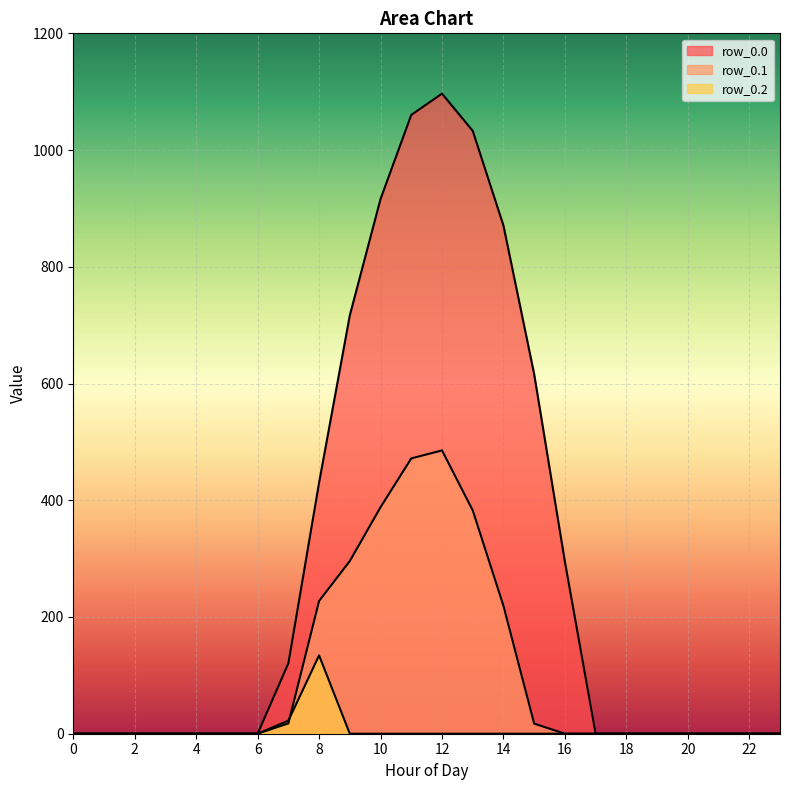

Reading left to right, extract all data points from this chart.

row_0.0: 0=0.0	1=0.0	2=0.0	3=0.0	4=0.0	5=0.0	6=0.0	7=120.6	8=430.3	9=716.9	10=916.2	11=1060.3	12=1096.7	13=1032.9	14=870.6	15=615.9	16=294.5	17=0.0	18=0.0	19=0.0	20=0.0	21=0.0	22=0.0	23=0.0
row_0.1: 0=0.0	1=0.0	2=0.0	3=0.0	4=0.0	5=0.0	6=0.0	7=17.7	8=227.5	9=295.9	10=388.1	11=471.7	12=485.4	13=382.7	14=219.2	15=17.3	16=0.0	17=0.0	18=0.0	19=0.0	20=0.0	21=0.0	22=0.0	23=0.0
row_0.2: 0=0.0	1=0.0	2=0.0	3=0.0	4=0.0	5=0.0	6=0.0	7=22.3	8=134.2	9=0.0	10=0.0	11=0.0	12=0.0	13=0.0	14=0.0	15=0.0	16=0.0	17=0.0	18=0.0	19=0.0	20=0.0	21=0.0	22=0.0	23=0.0